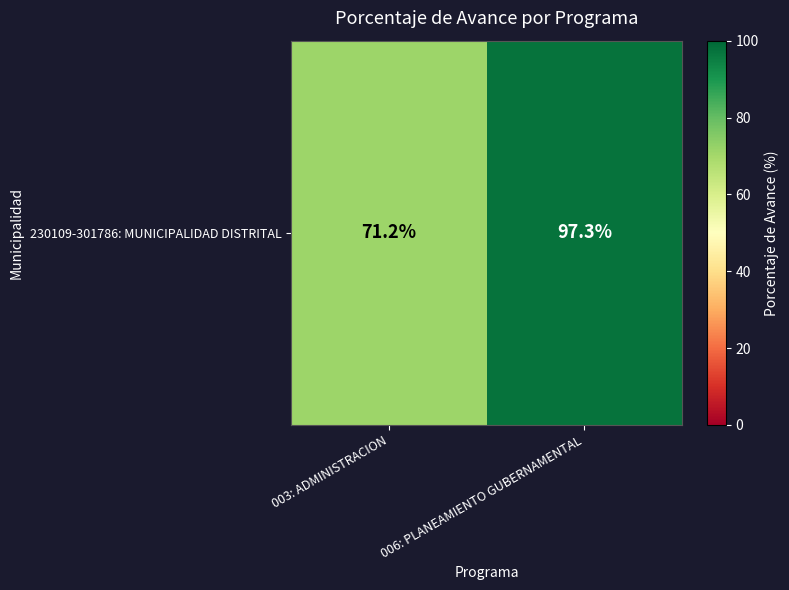

What is the sum of all values?

168.5